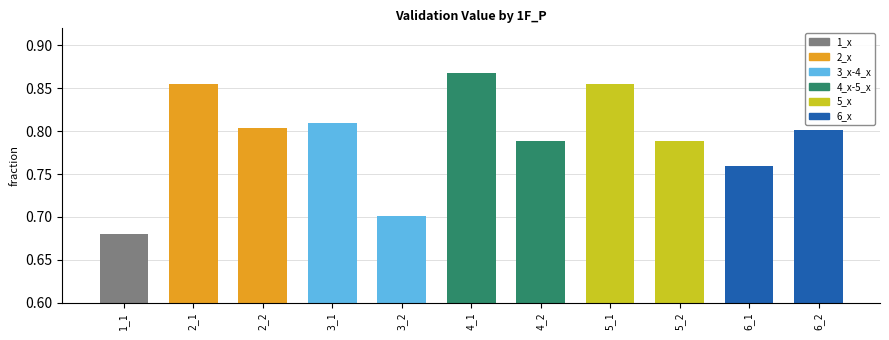

Which label corresponds to the smallest value in the chart?

1_1